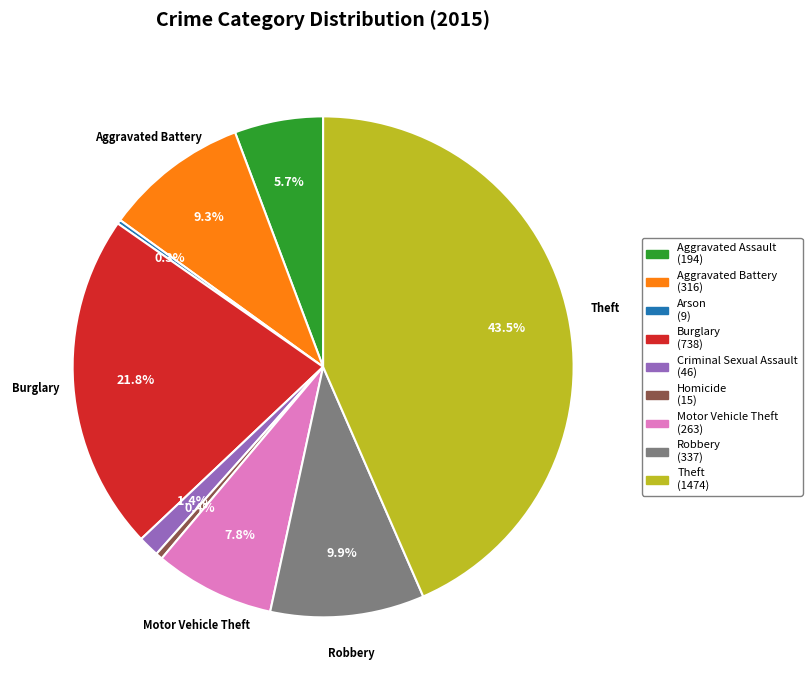

Between Motor Vehicle Theft (263) and Robbery (337), which is larger?

Robbery (337)